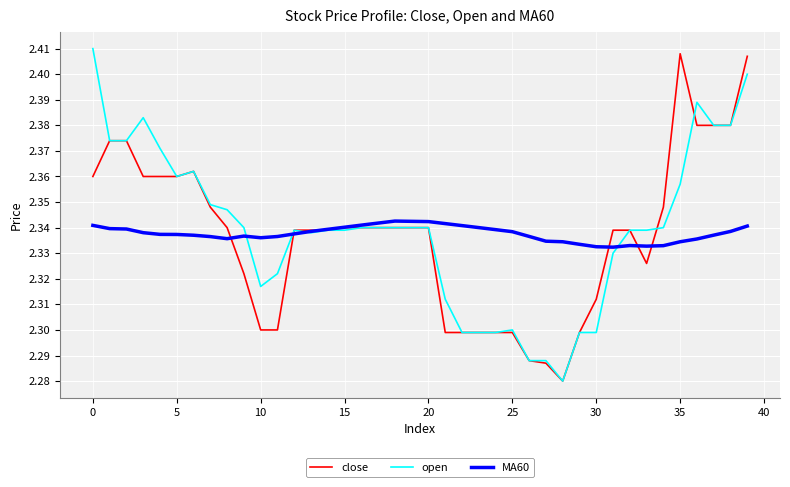

Count the open values in the range 2 to 3.

40